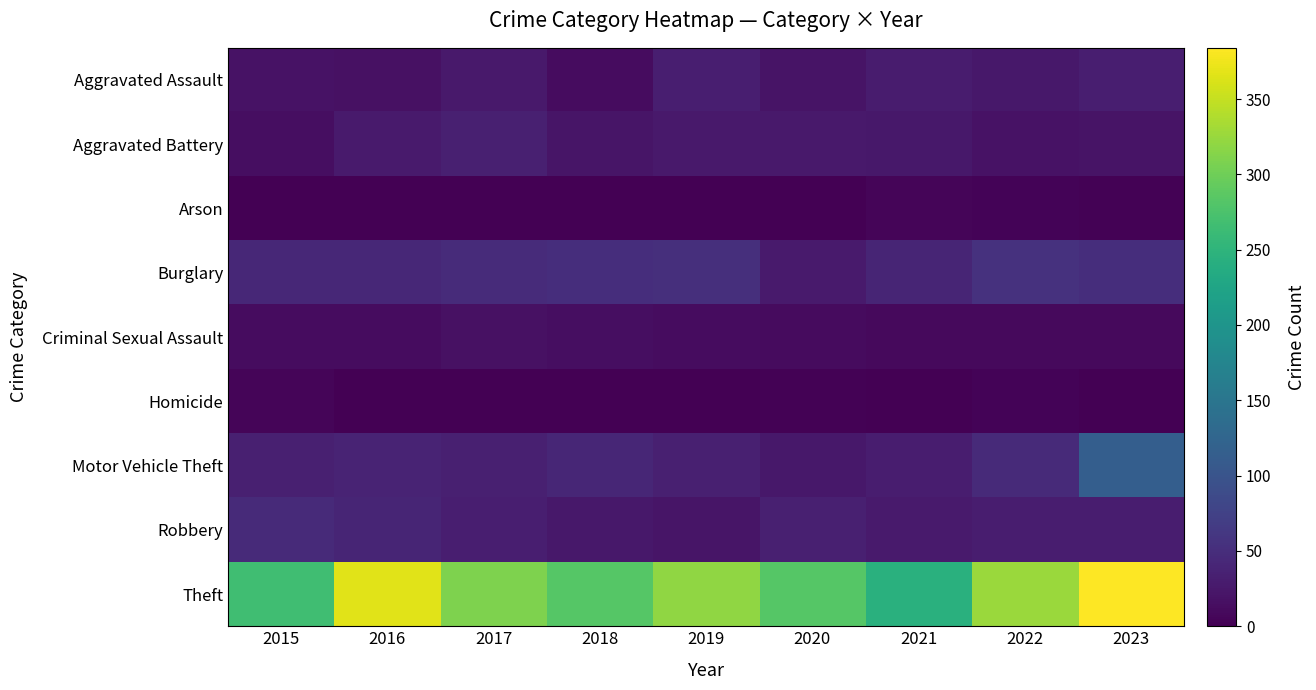

Which category has the highest value across all series?

2023